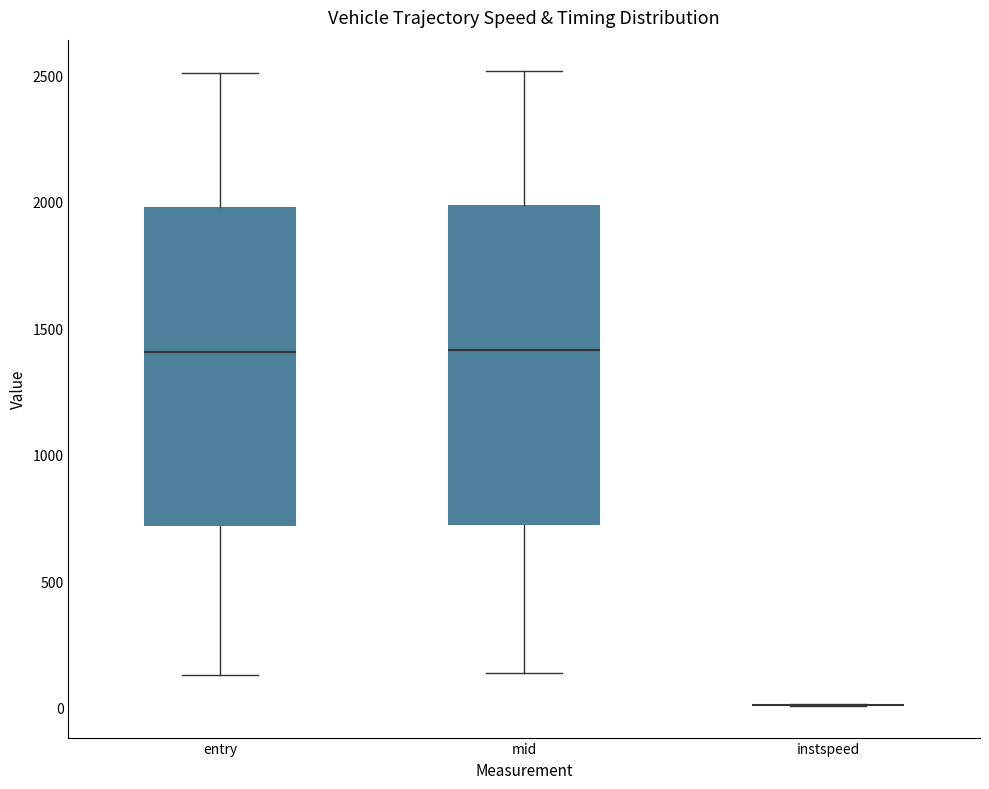

Reading left to right, read every box against the y-axis: the position of its median line, the range the box covers, and the ends of its whiskers. The values are not printed on the chart, so give them approximately, as read against the axis.

entry: median 1400, box 700 to 2000, whiskers 150 to 2500
mid: median 1400, box 700 to 2000, whiskers 150 to 2500
instspeed: box collapsed to a line at 0, whiskers 0 to 0